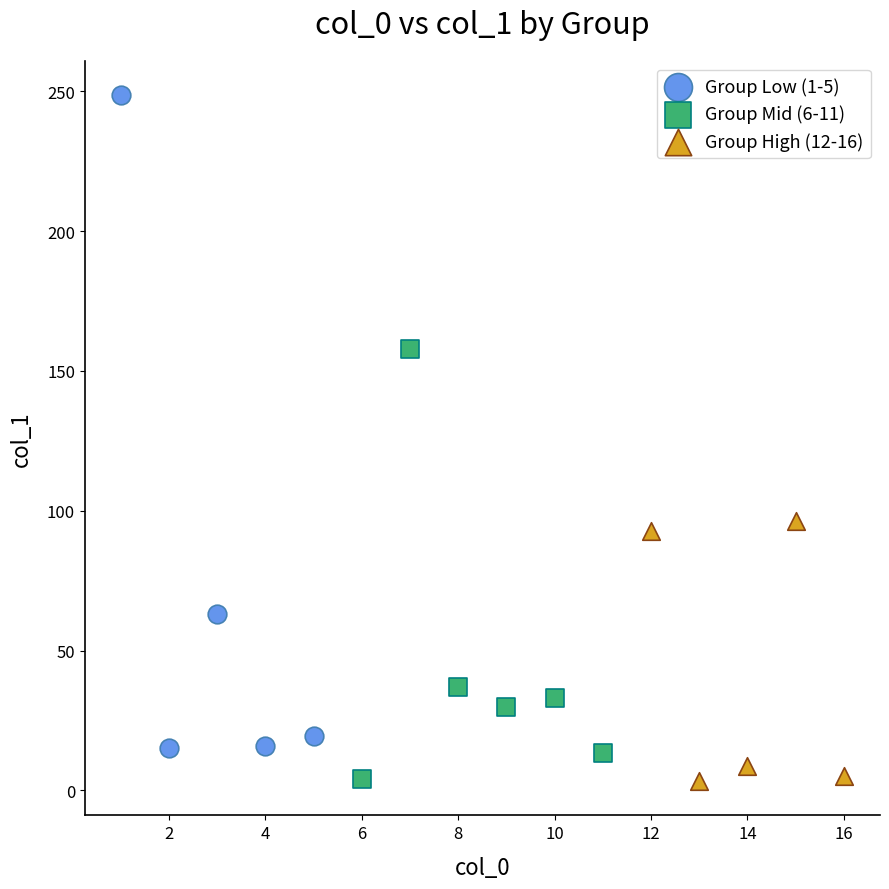

Which series has the largest Y range (max minus min)?

Group Low (1-5)